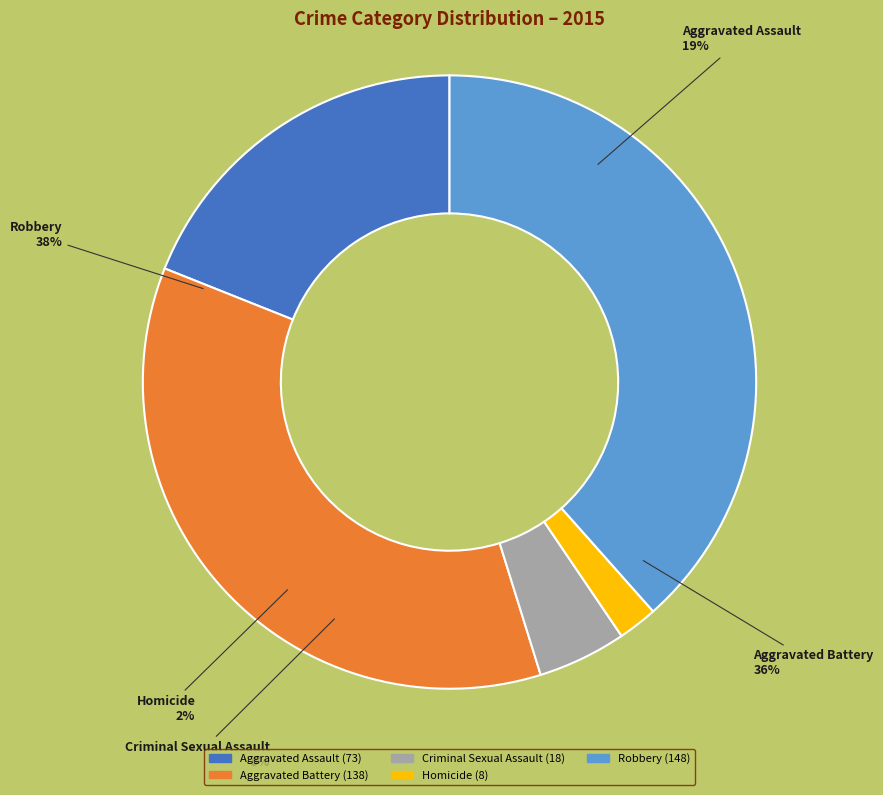

Rank the categories by value from highest to lowest.

Robbery, Aggravated Battery, Aggravated Assault, Criminal Sexual Assault, Homicide